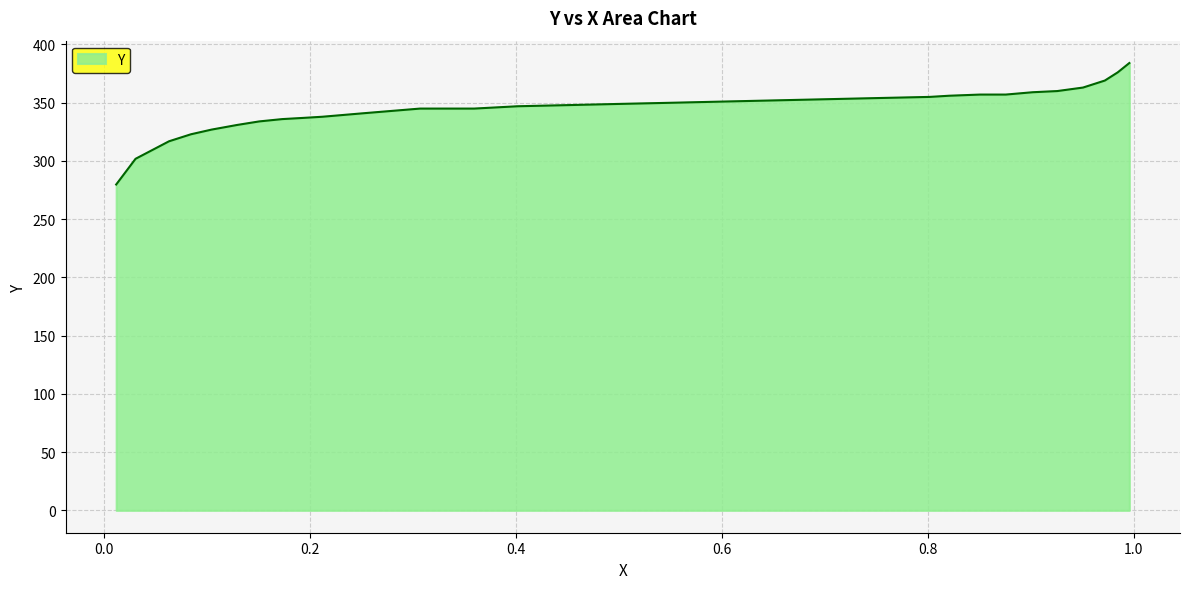

What is the maximum value shown in the chart?

384.0